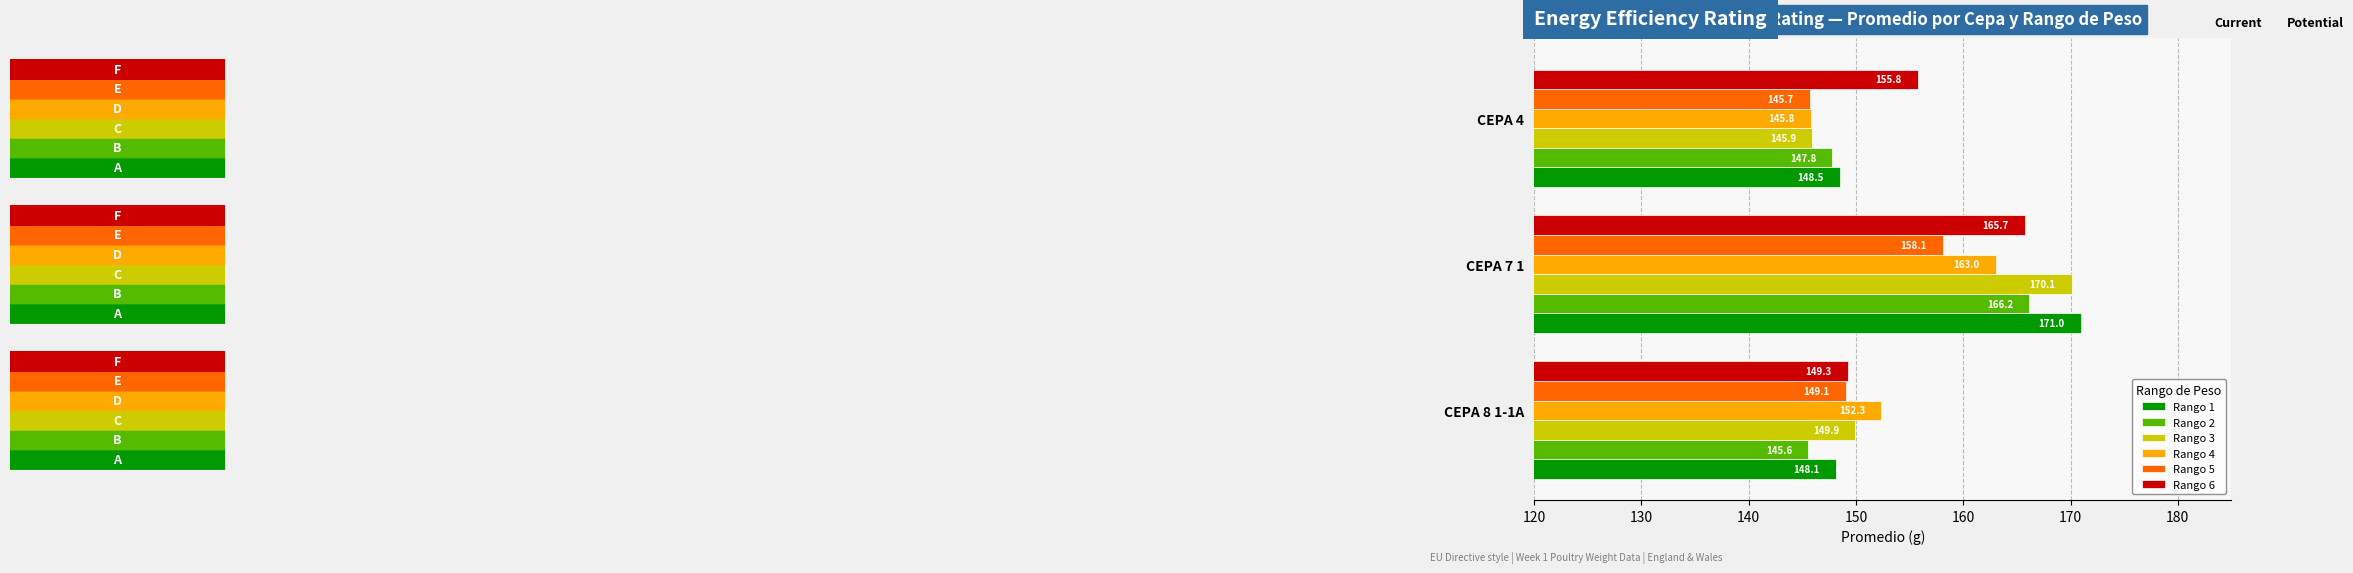

What is the greatest value displayed?

171.0